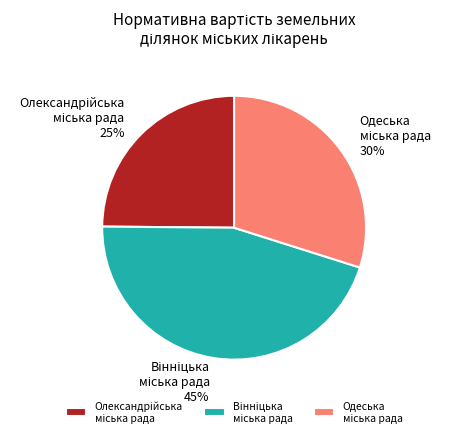

Does any single category account for the majority?

No